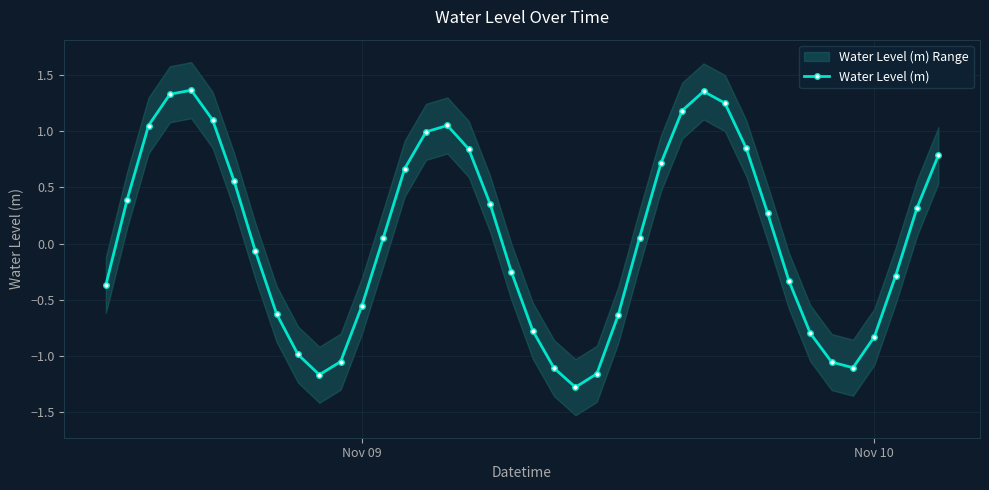

How many interior local peaks does the Water Level (m) series have?

3